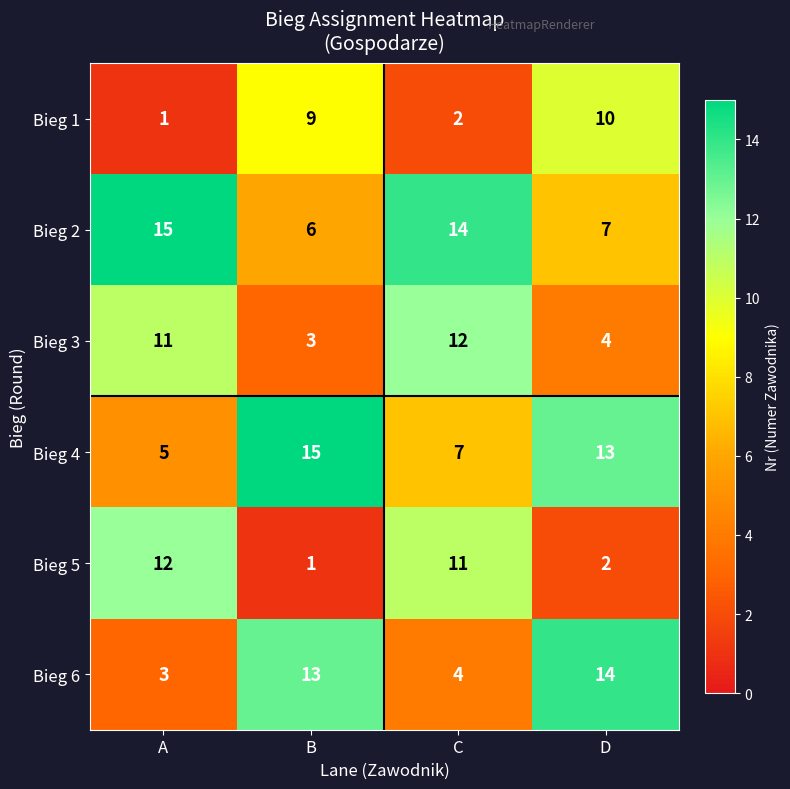

Rank the categories by Bieg 3 value from lowest to highest.

B, D, A, C